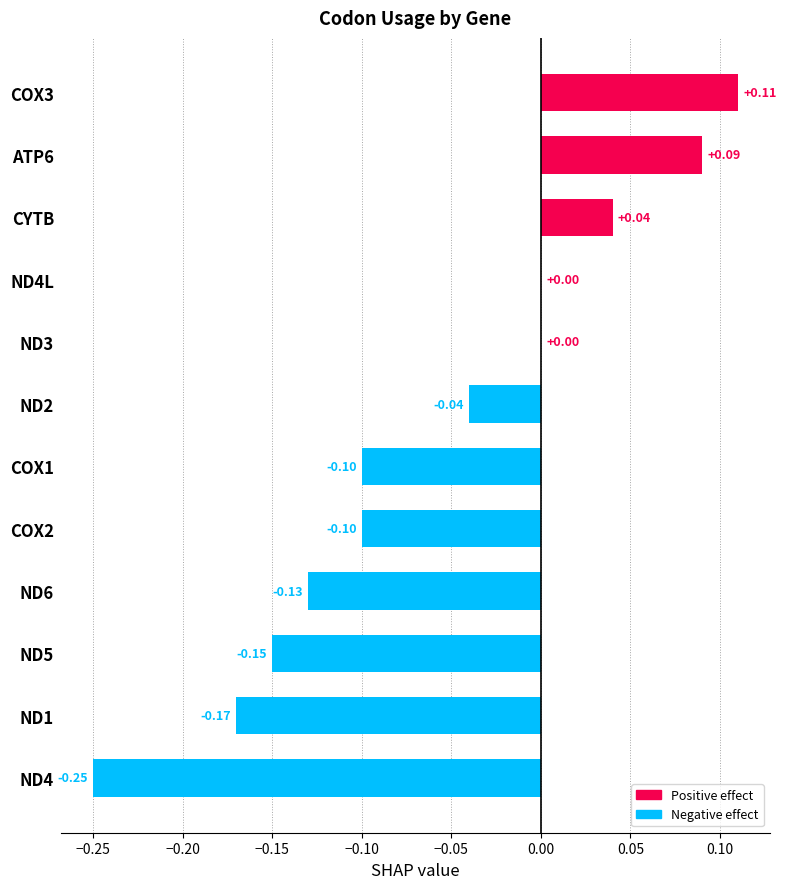

What is the sum of all values?

-0.7